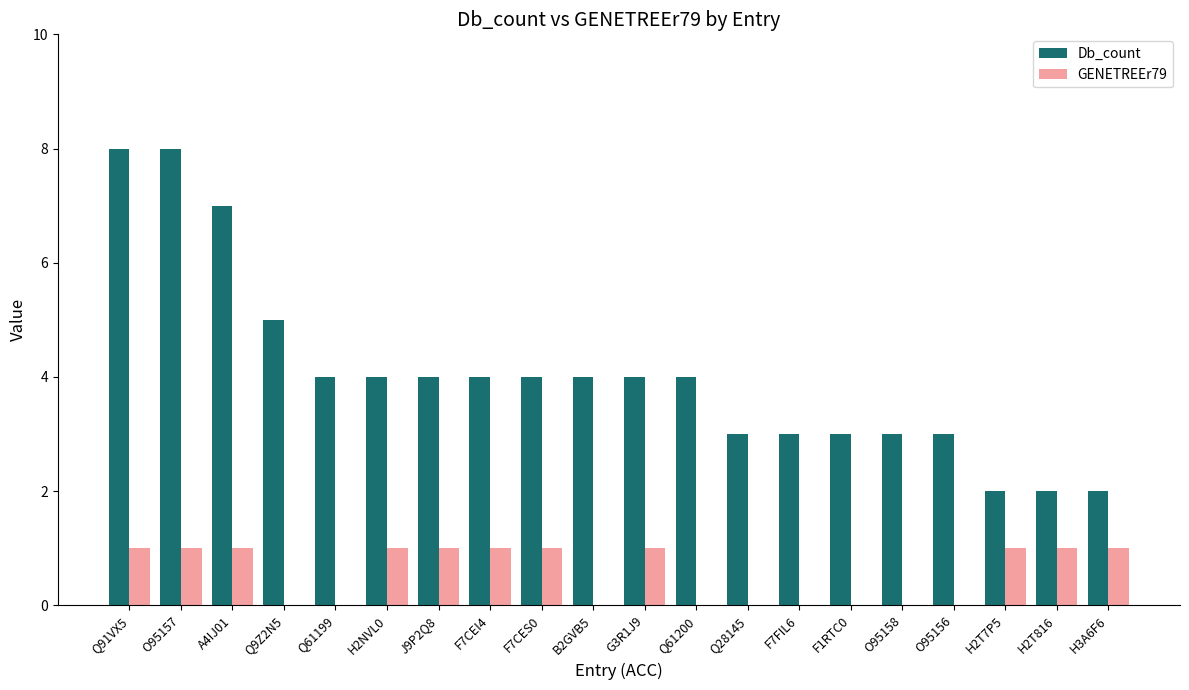

What is the sum of all GENETREEr79 values?

11